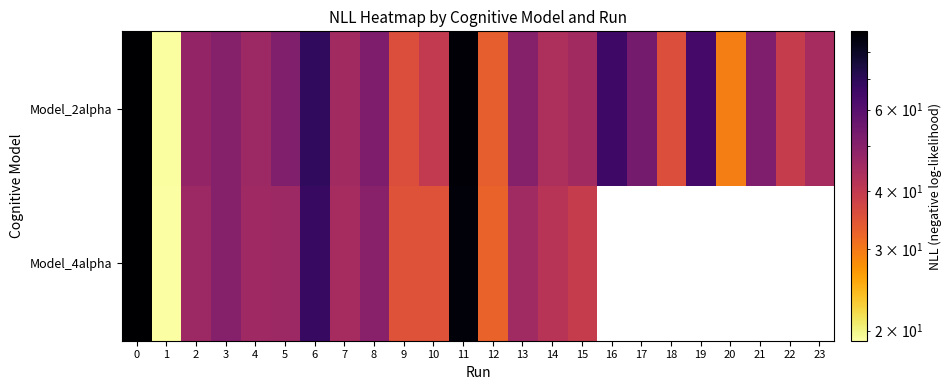

How many series are shown in this chart?

2